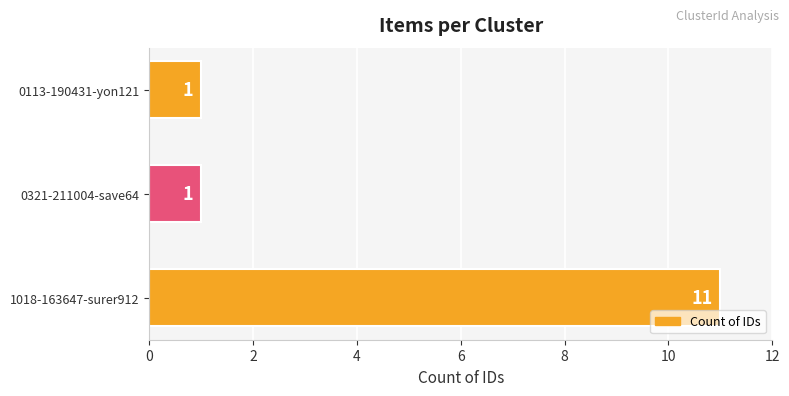

Are the bars horizontal?

Yes